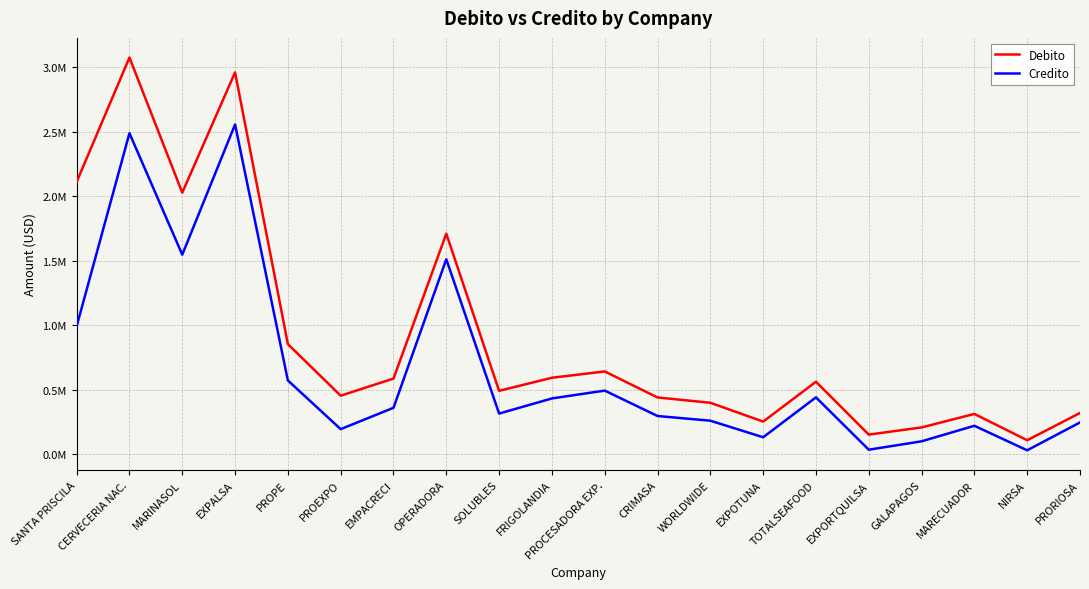

What is the label of the 9th point from the right?

CRIMASA